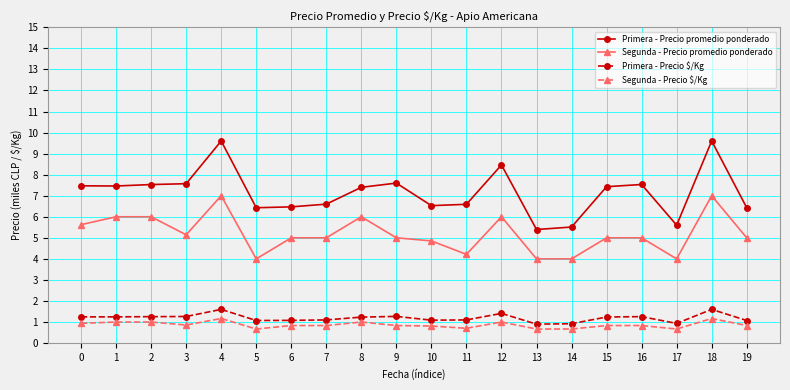

What is the value of the Primera - Precio promedio ponderado point at the 12th from the left?

6.6